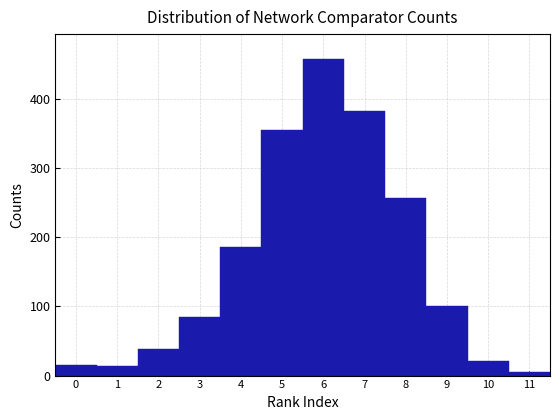

How tall is the bar that spans 6.5 to 7.5 on the x-axis? The values are not printed on the chart, so give them approximately, as read against the axis.

380